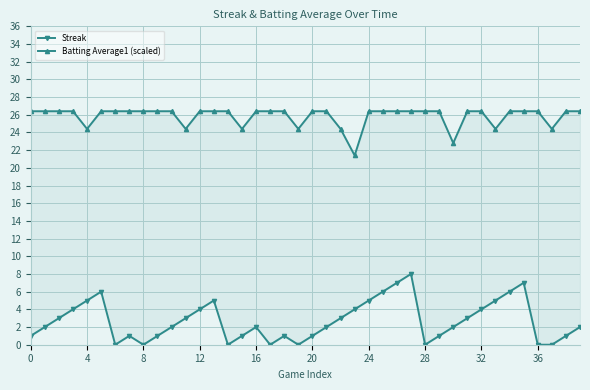

True or false: Batting Average1 (scaled) has a value of 33.0 at 23.

False